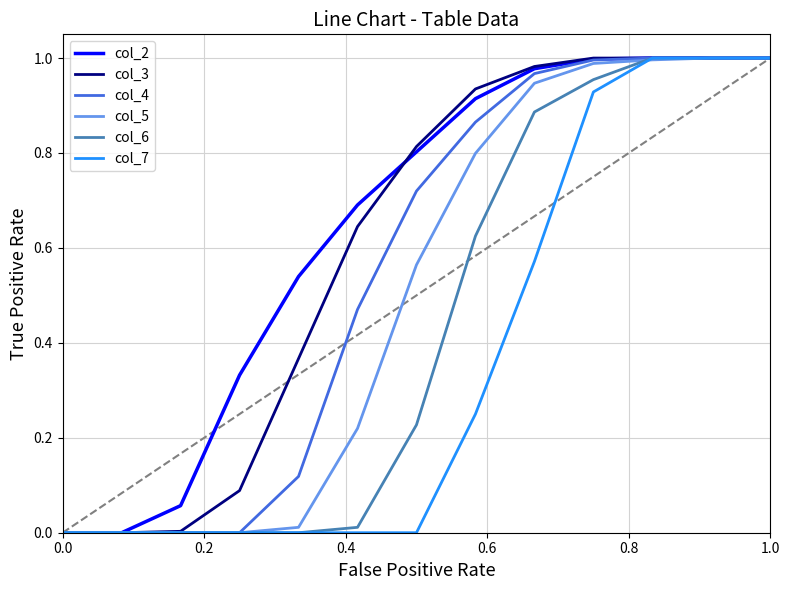

What are all the series names shown in the legend?

col_2, col_3, col_4, col_5, col_6, col_7